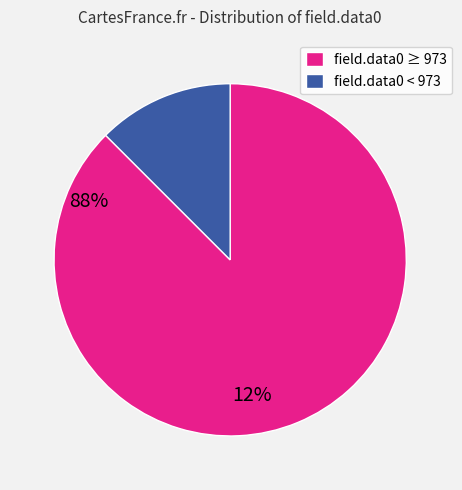

The field.data0 < 973 slice represents 12% of the pie. True or false?

True